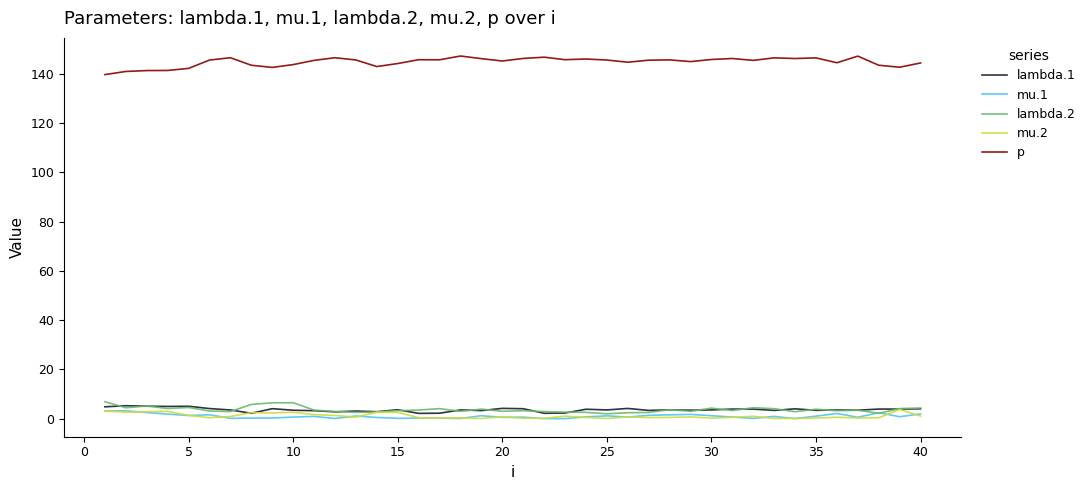

What is the maximum value for mu.2?

3.7